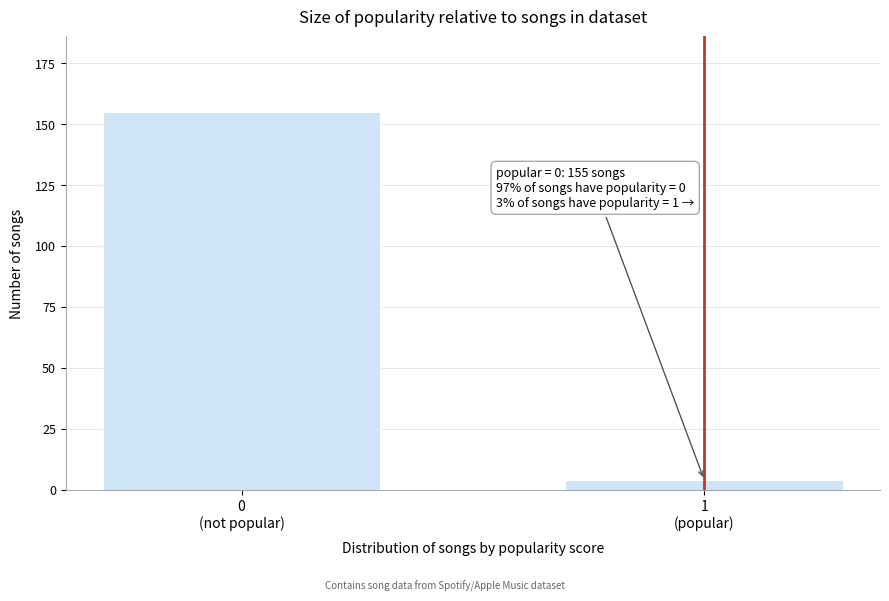

Reading left to right, list all the values displayed in this chart.

155	4